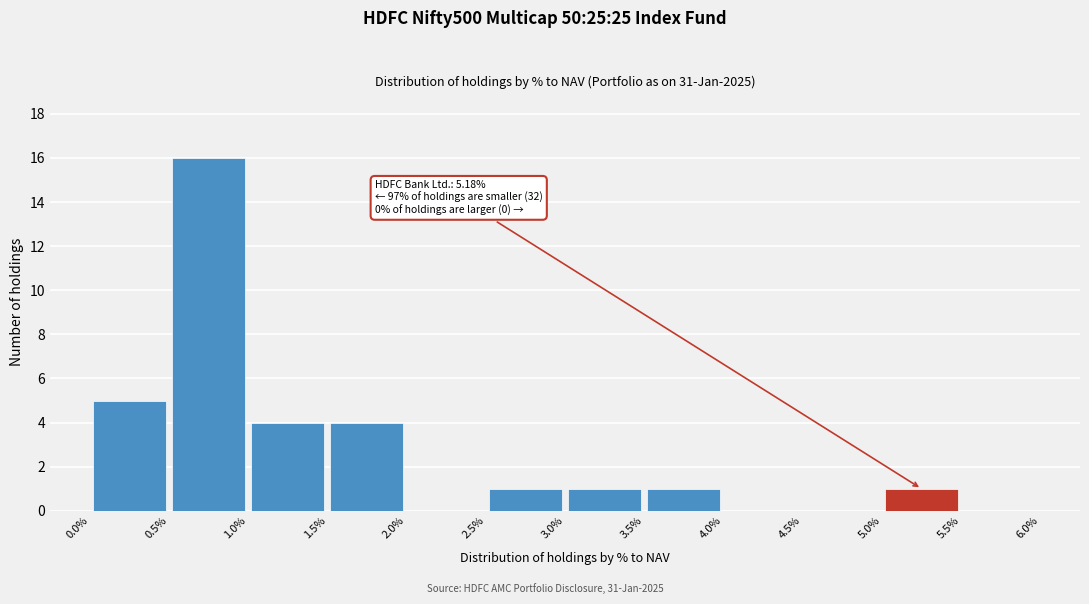

Over which range of the x-axis is the bar tallest?

0.5% to 1.0%